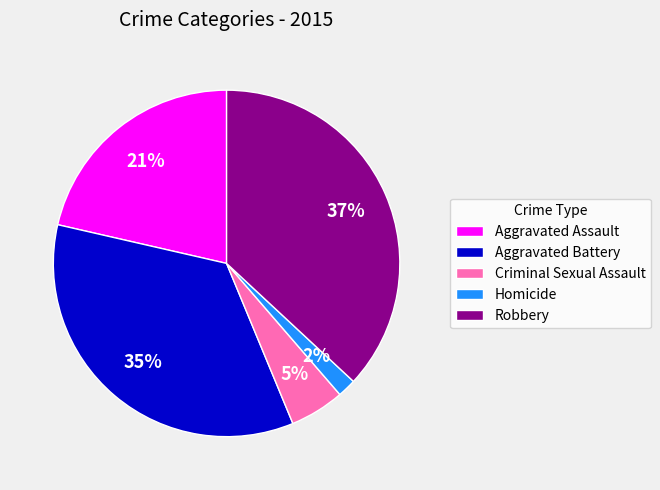

Is there a majority slice in this chart?

No